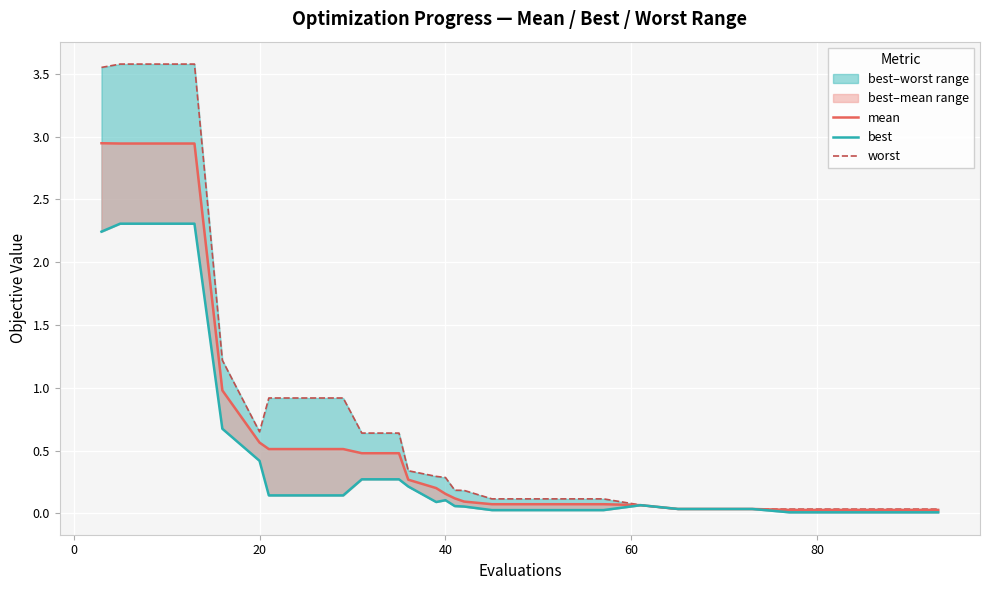

How many interior local peaks does the best series have?

2